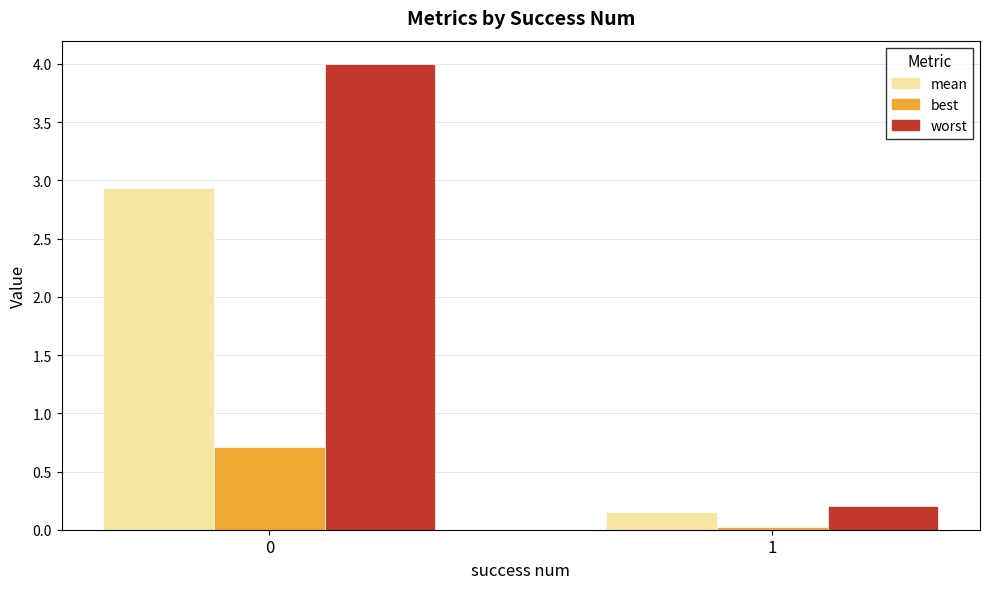

Which series has the widest spread of values?

worst